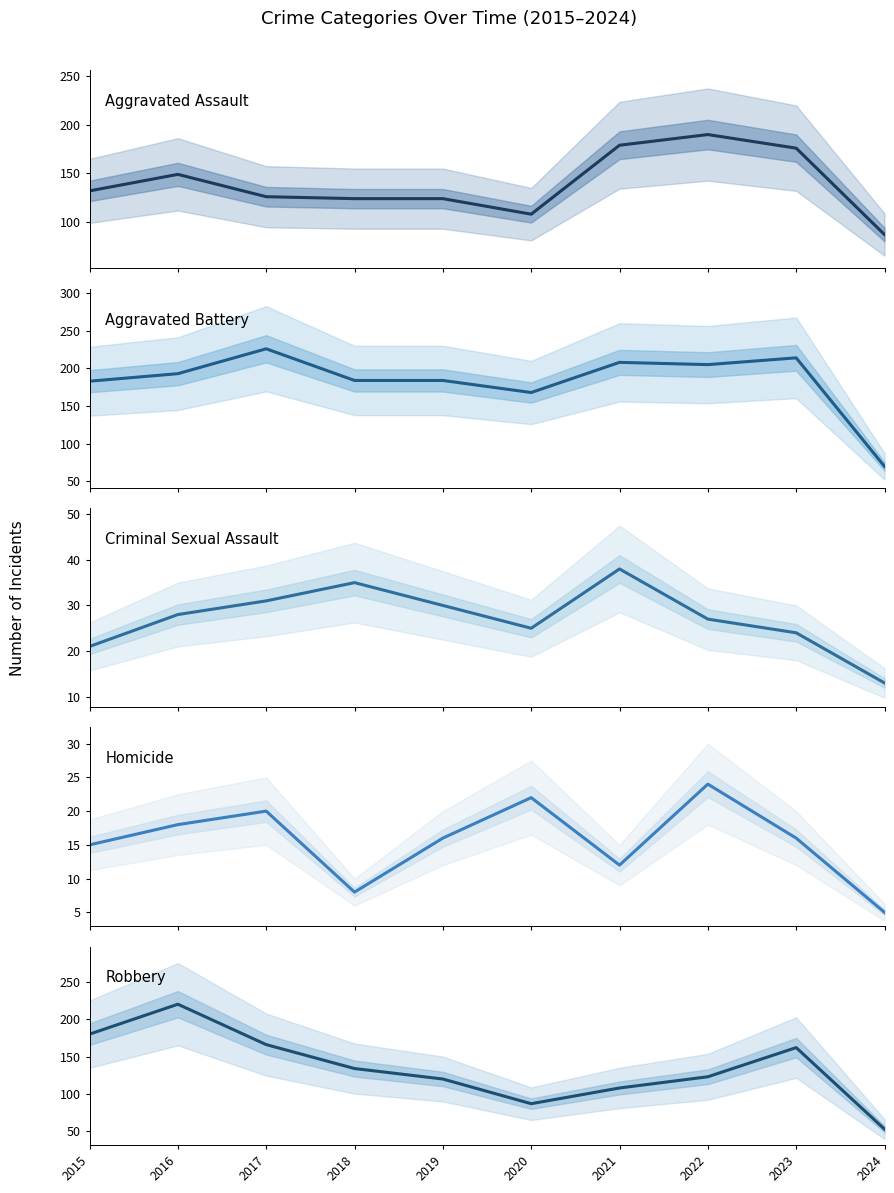

Reading right to left, list all the values displayed in this chart.

Aggravated Assault: 2024=87	2023=176	2022=190	2021=179	2020=108	2019=124	2018=124	2017=126	2016=149	2015=132
Aggravated Battery: 2024=70	2023=214	2022=205	2021=208	2020=168	2019=184	2018=184	2017=226	2016=193	2015=183
Criminal Sexual Assault: 2024=13	2023=24	2022=27	2021=38	2020=25	2019=30	2018=35	2017=31	2016=28	2015=21
Homicide: 2024=5	2023=16	2022=24	2021=12	2020=22	2019=16	2018=8	2017=20	2016=18	2015=15
Robbery: 2024=53	2023=162	2022=123	2021=108	2020=87	2019=120	2018=134	2017=166	2016=220	2015=180